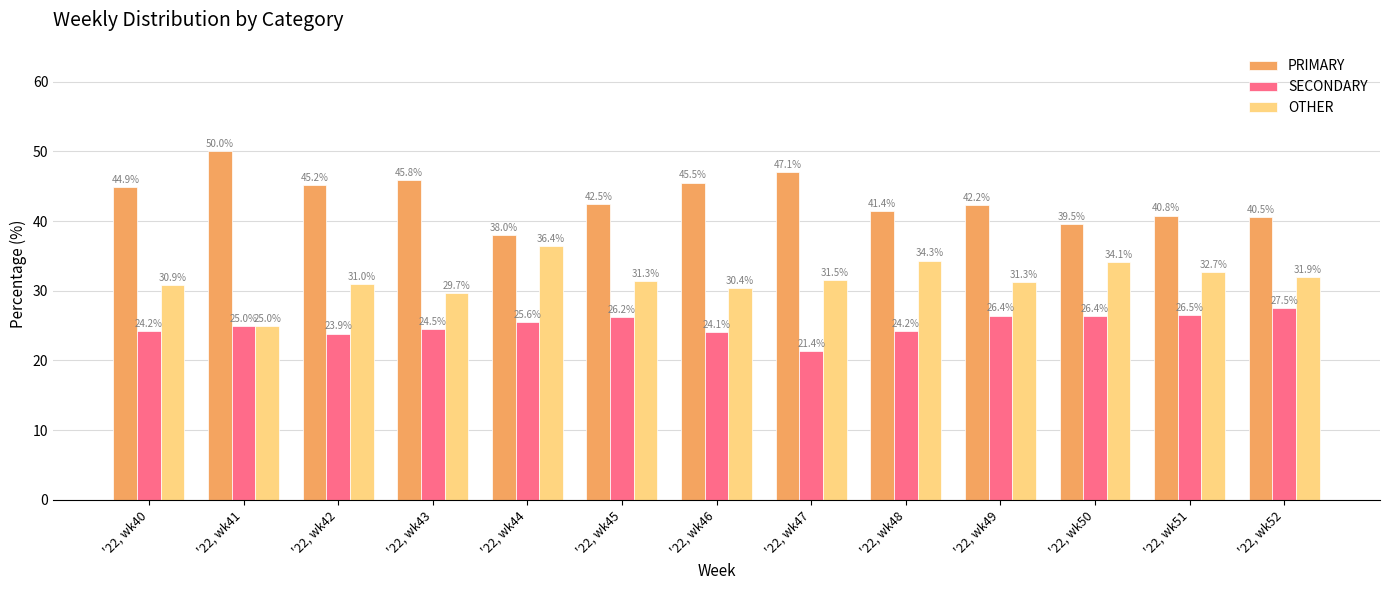

What is the approximate value of PRIMARY at '22, wk46?

45.5